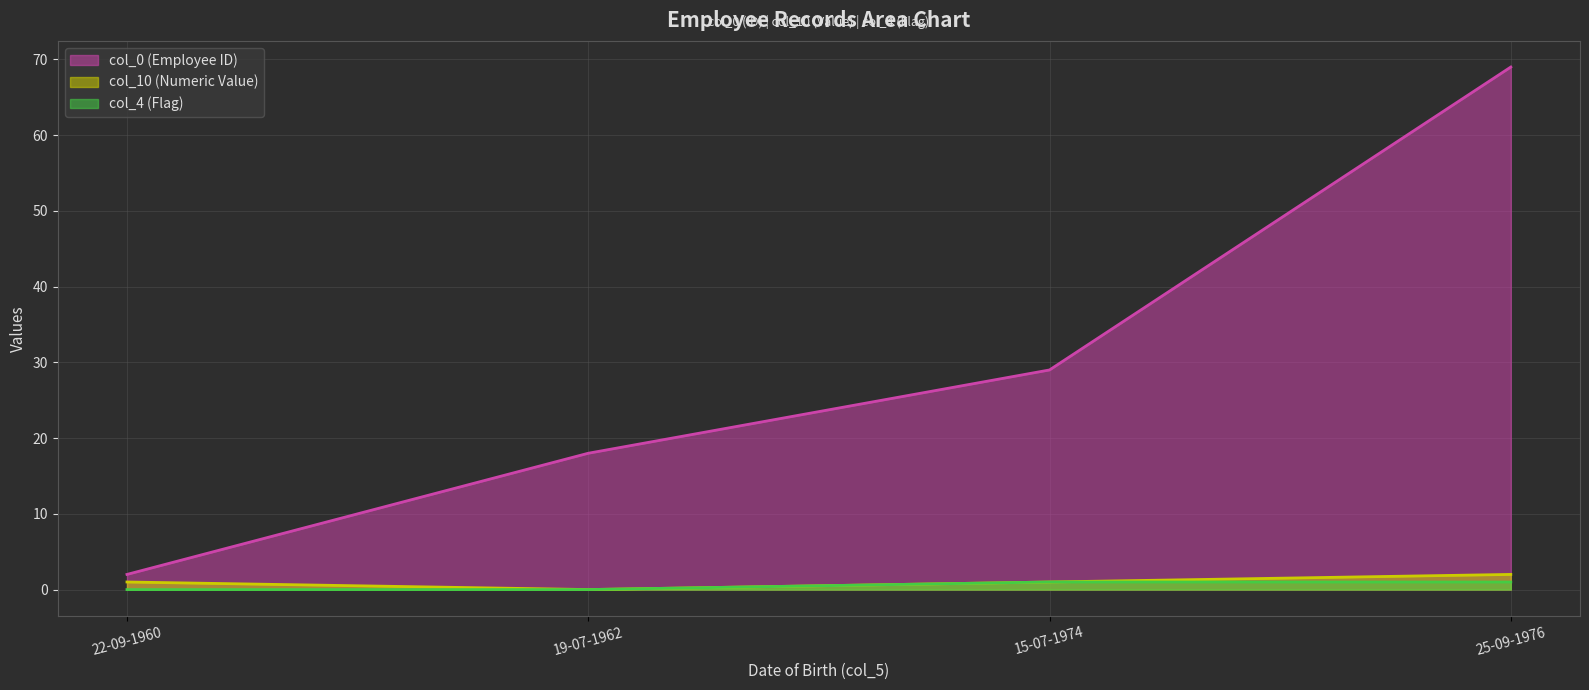

True or false: col_10 and col_4 intersect in this chart.

False